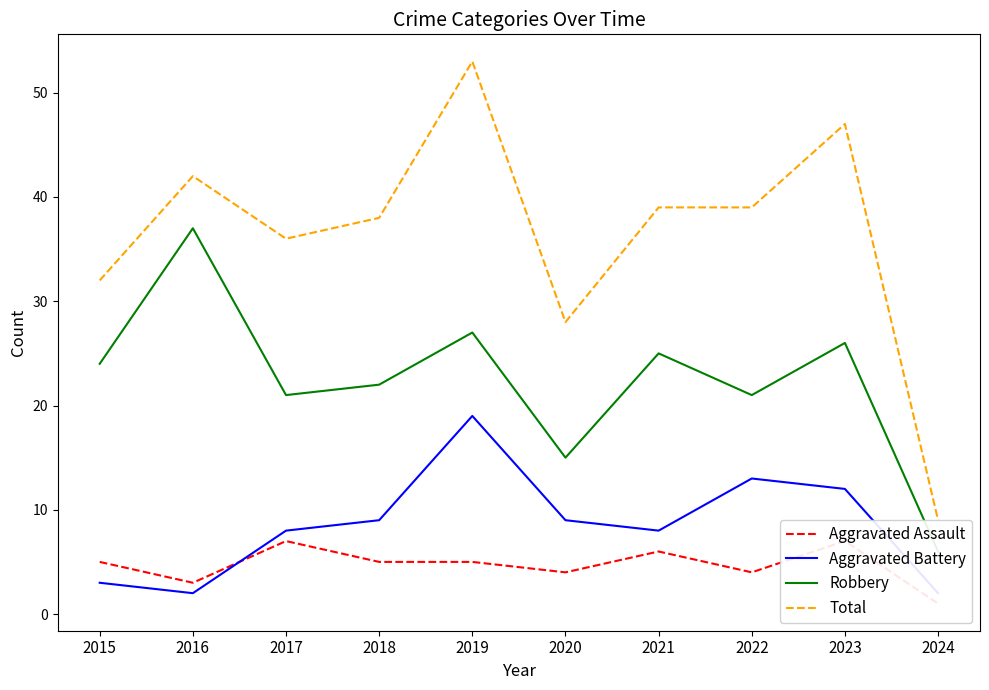

What is the value of the Aggravated Assault point at the 10th from the left?

1